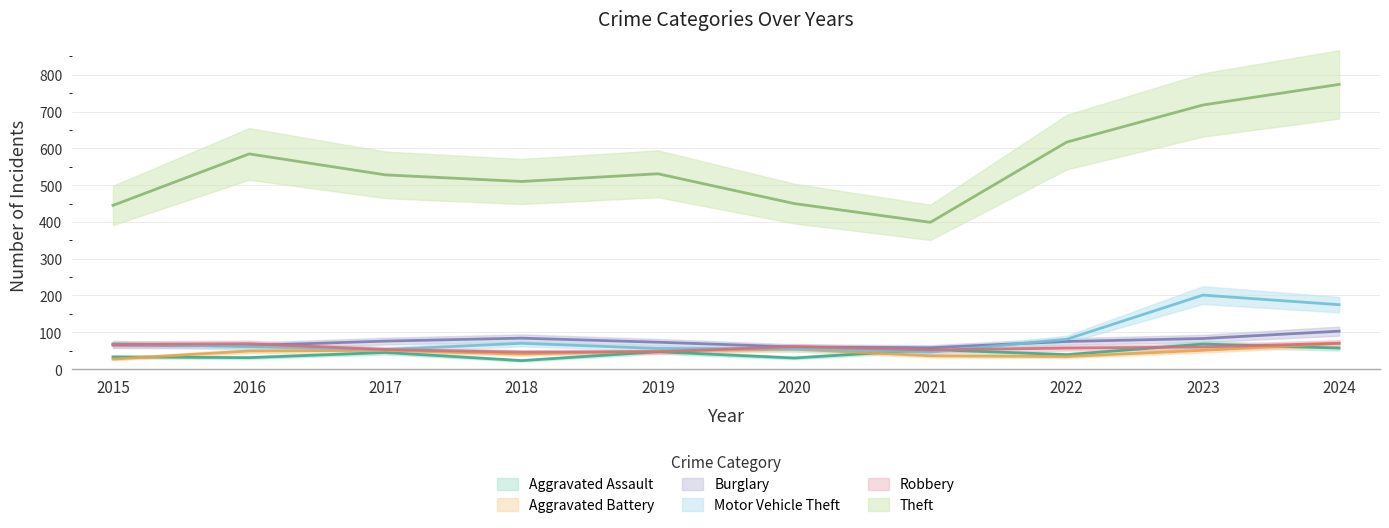

True or false: Theft has a value of 665 at 2018.

False